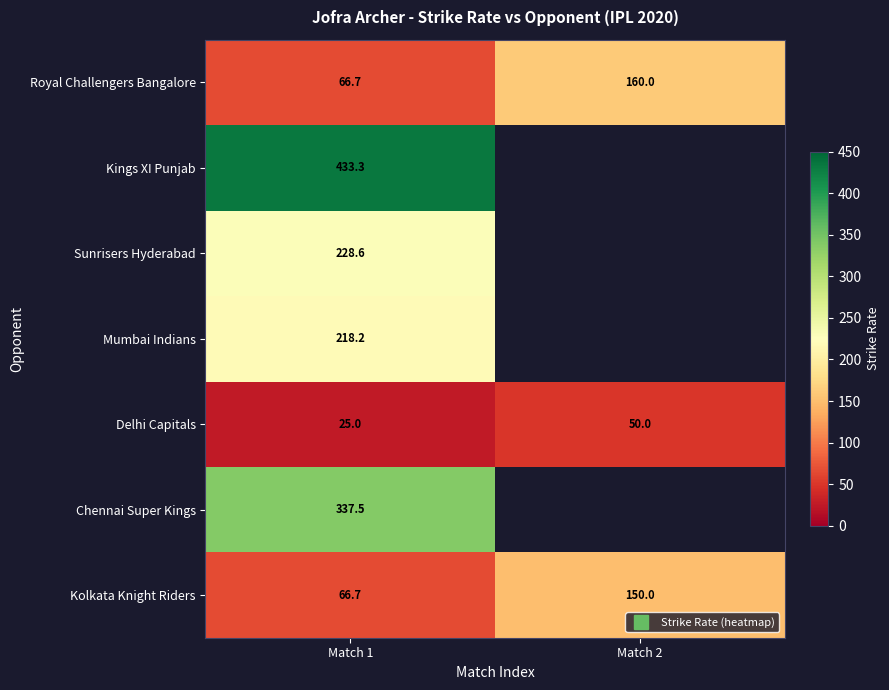

Is the value of Sunrisers Hyderabad at Match 1 greater than the value of Chennai Super Kings at Match 1?

No